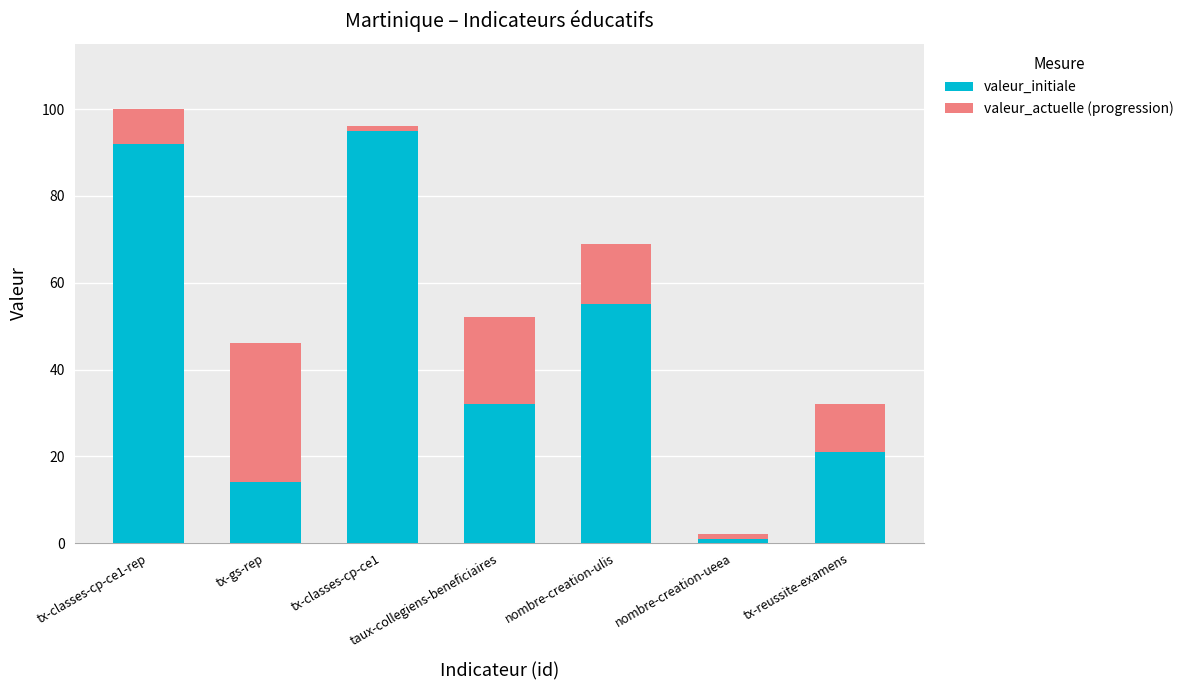

Count the number of data series in this chart.

2